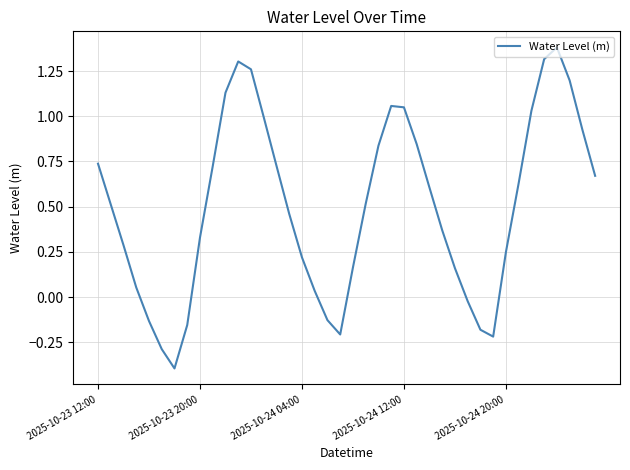

What is the greatest value displayed?

1.4